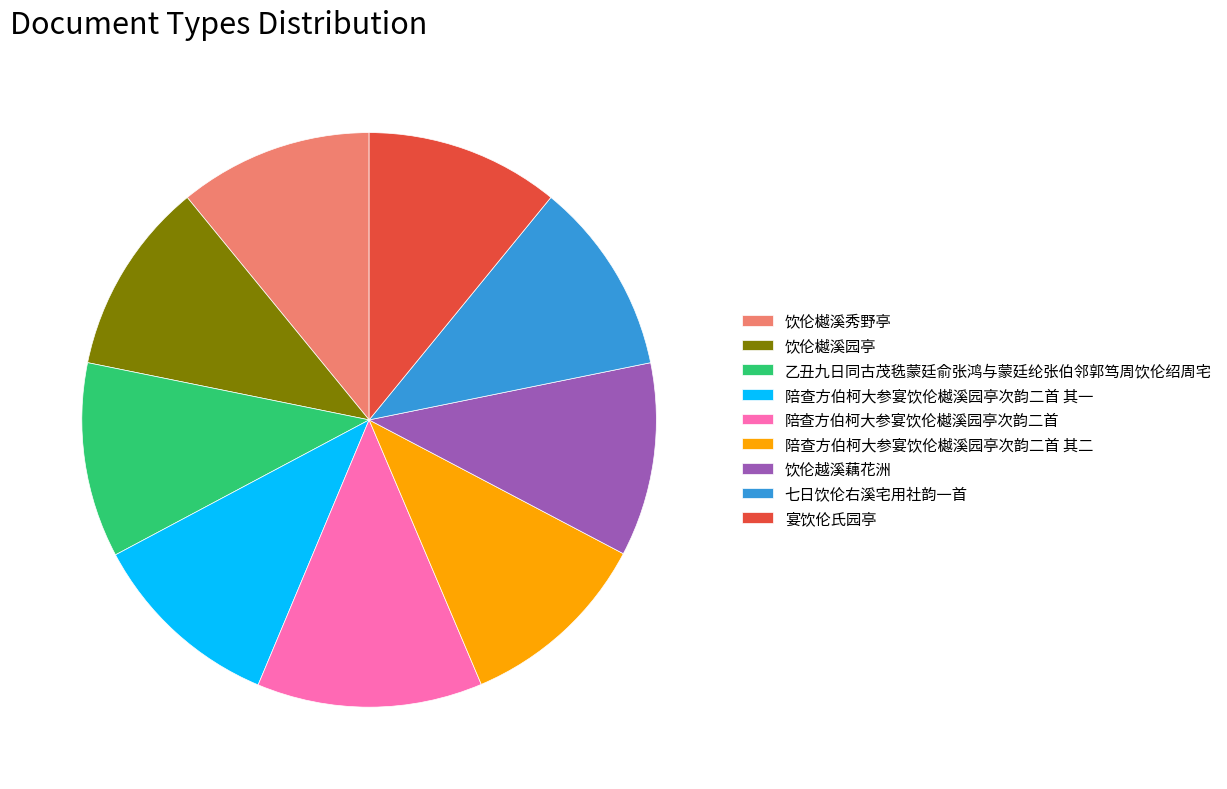

Which category has the biggest portion of the pie?

陪查方伯柯大参宴饮伦樾溪园亭次韵二首